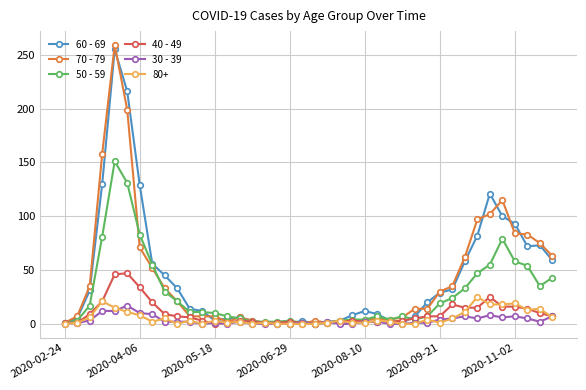

True or false: 40 - 49 has more than 2 points higher than both neighbors.

True